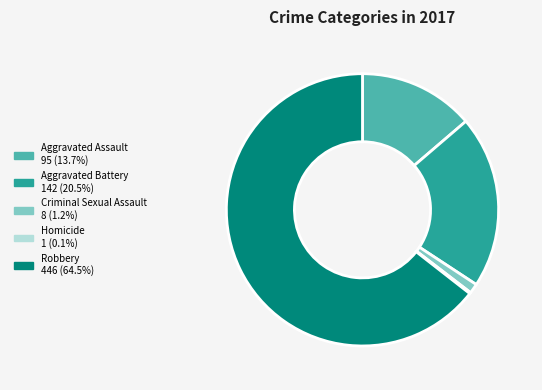

Is the sum of Criminal Sexual Assault and Aggravated Assault greater than half?

No